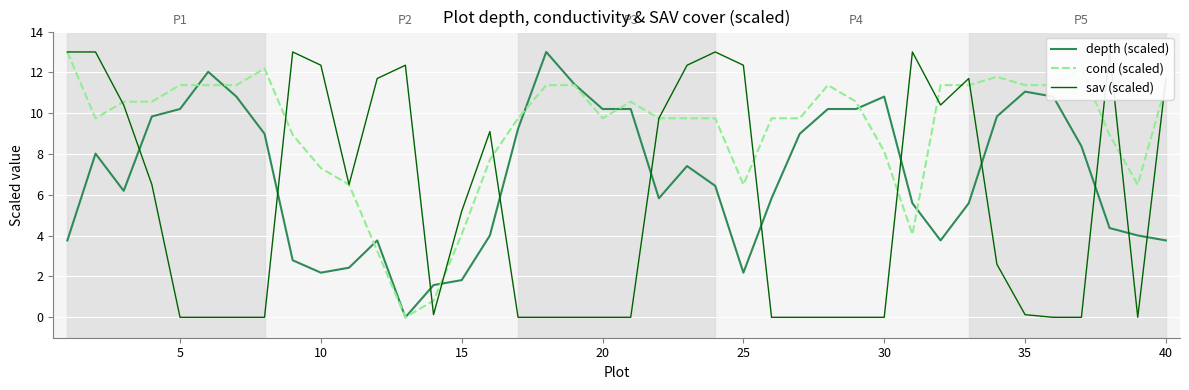

The value of cond (scaled) at 30 is 12.4. True or false?

False